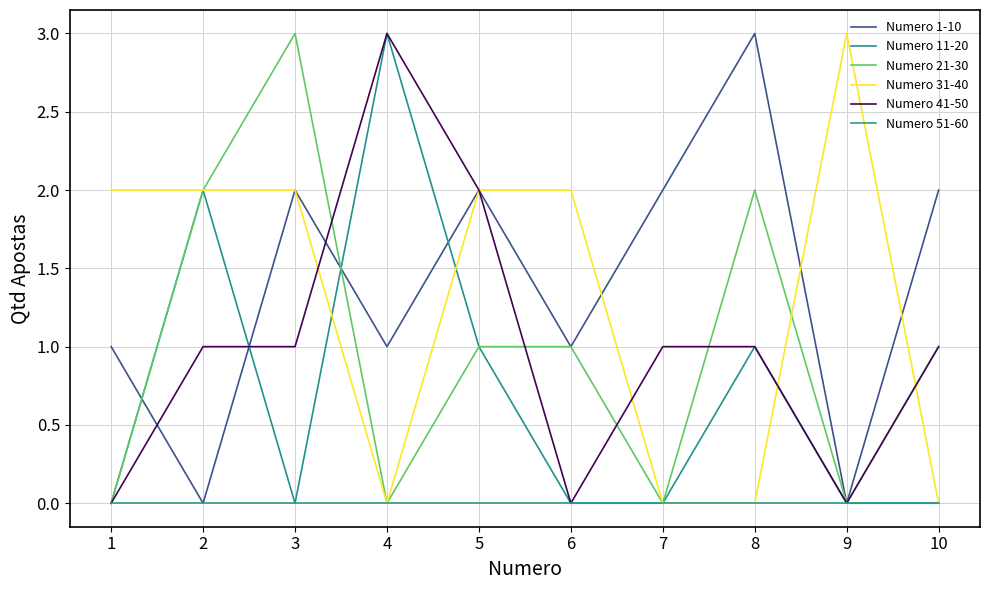

Which has a higher value, 7 or 10?

7